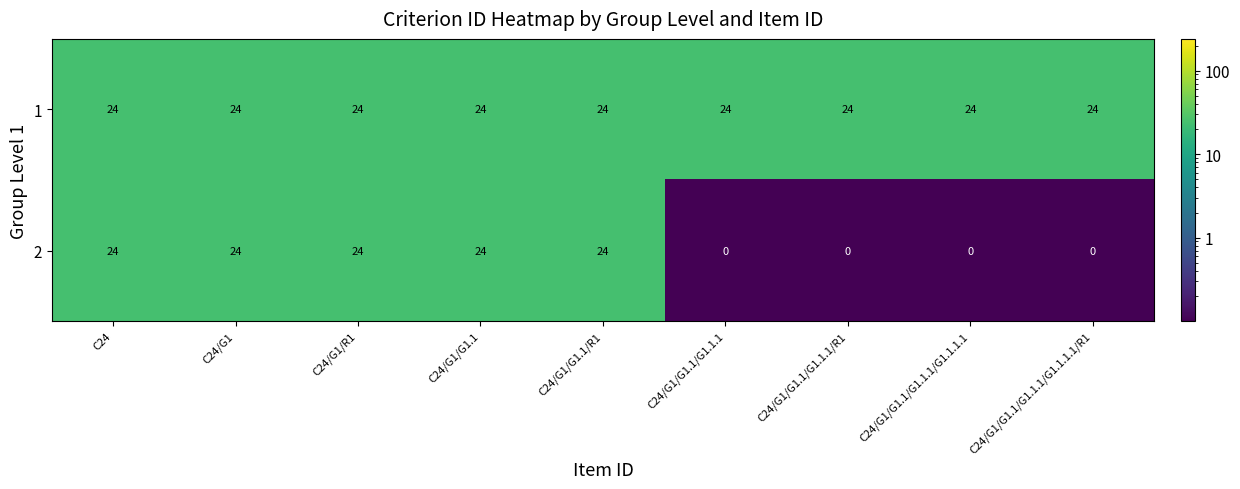

List the series in order of their overall mean, lowest first.

2, 1